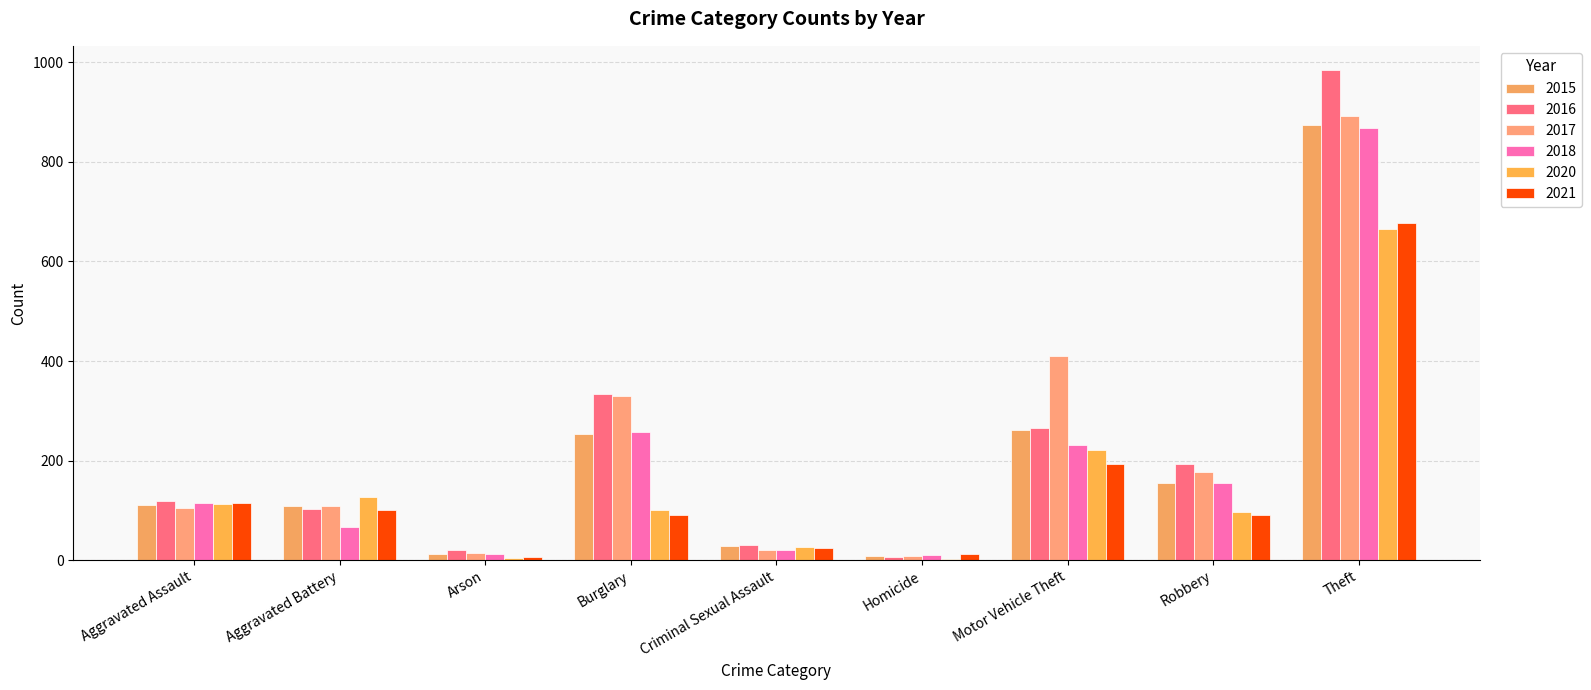

How many distinct data groups are displayed?

6